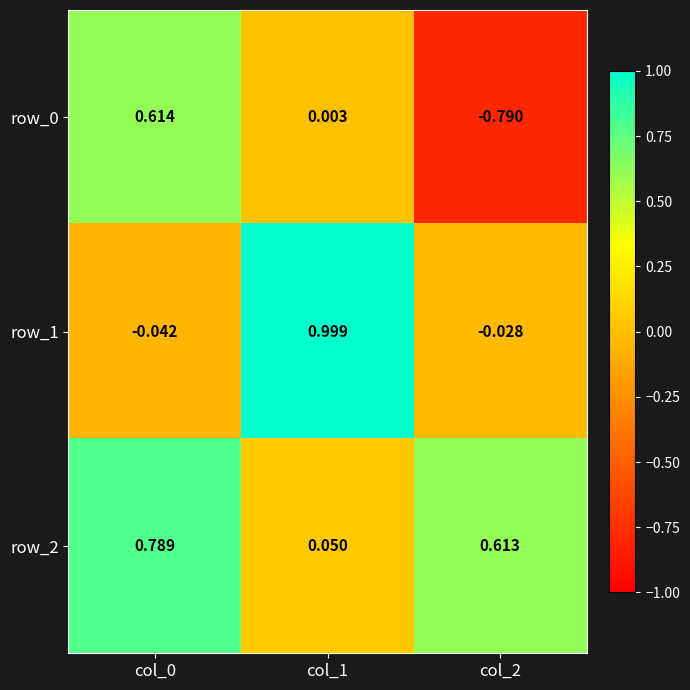

What is the average value of the row_2 series?

0.5